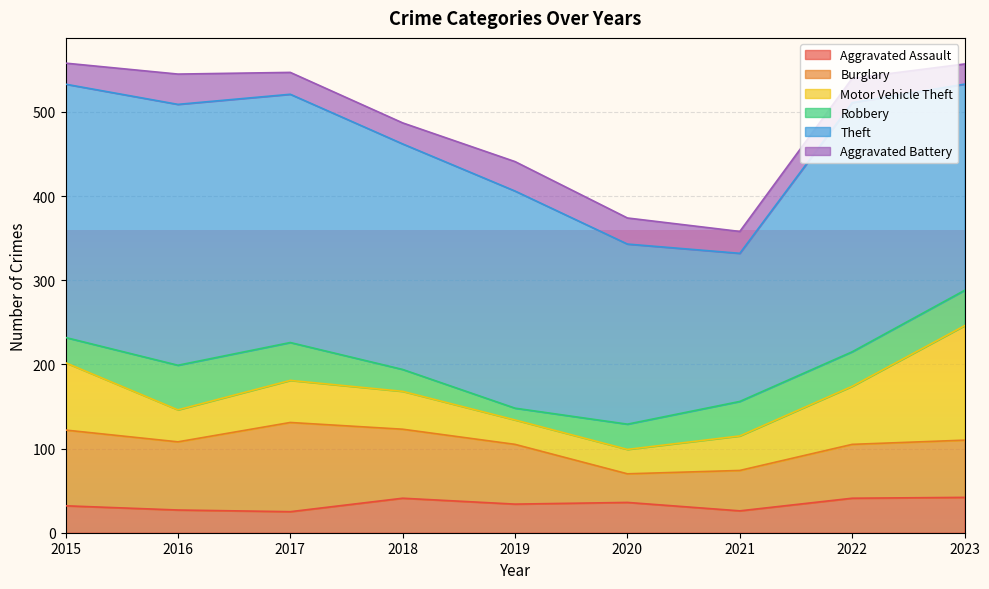

What is the difference between the highest and lowest values at 2016?

283